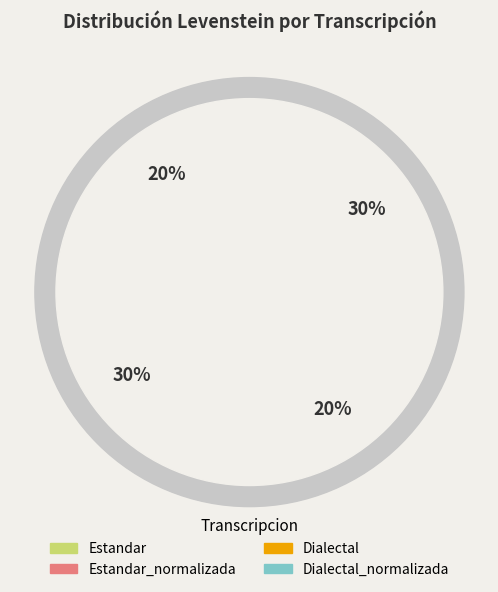

What is the ratio of the value at Dialectal_normalizada to the value at Dialectal?

1.6